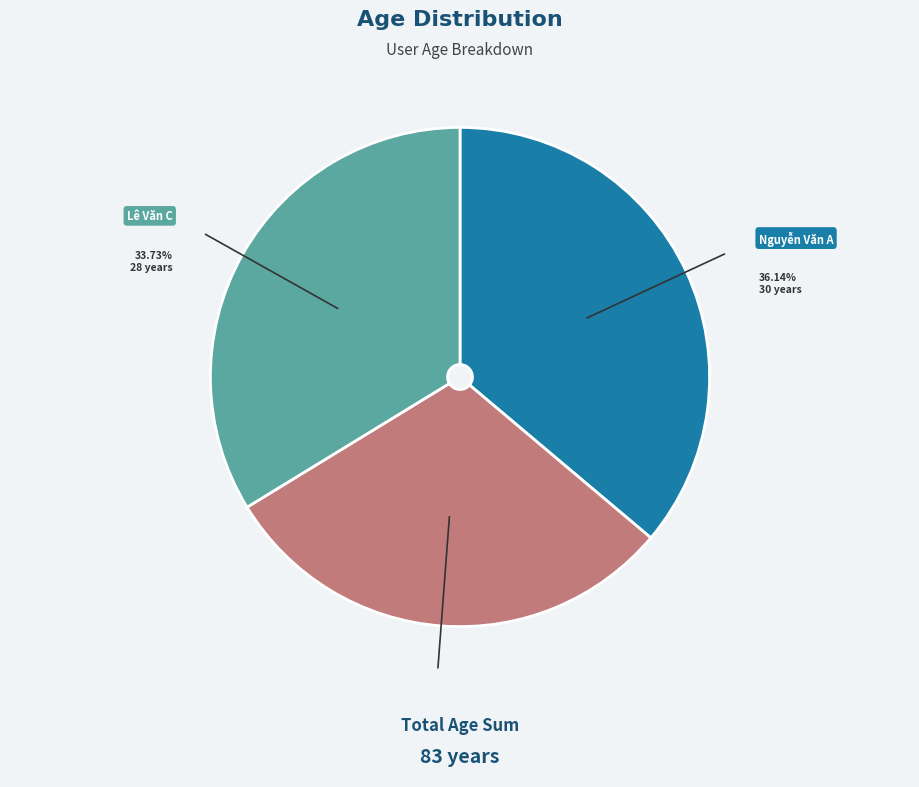

Between Nguyễn Văn A and Lê Văn C, which is larger?

Nguyễn Văn A